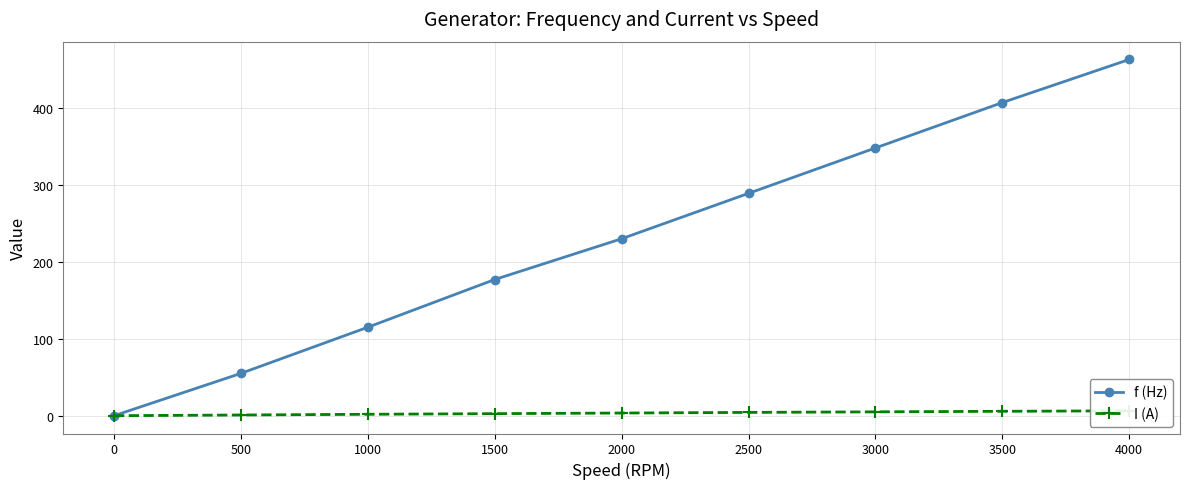

Is this an area chart (filled region under the line)?

No